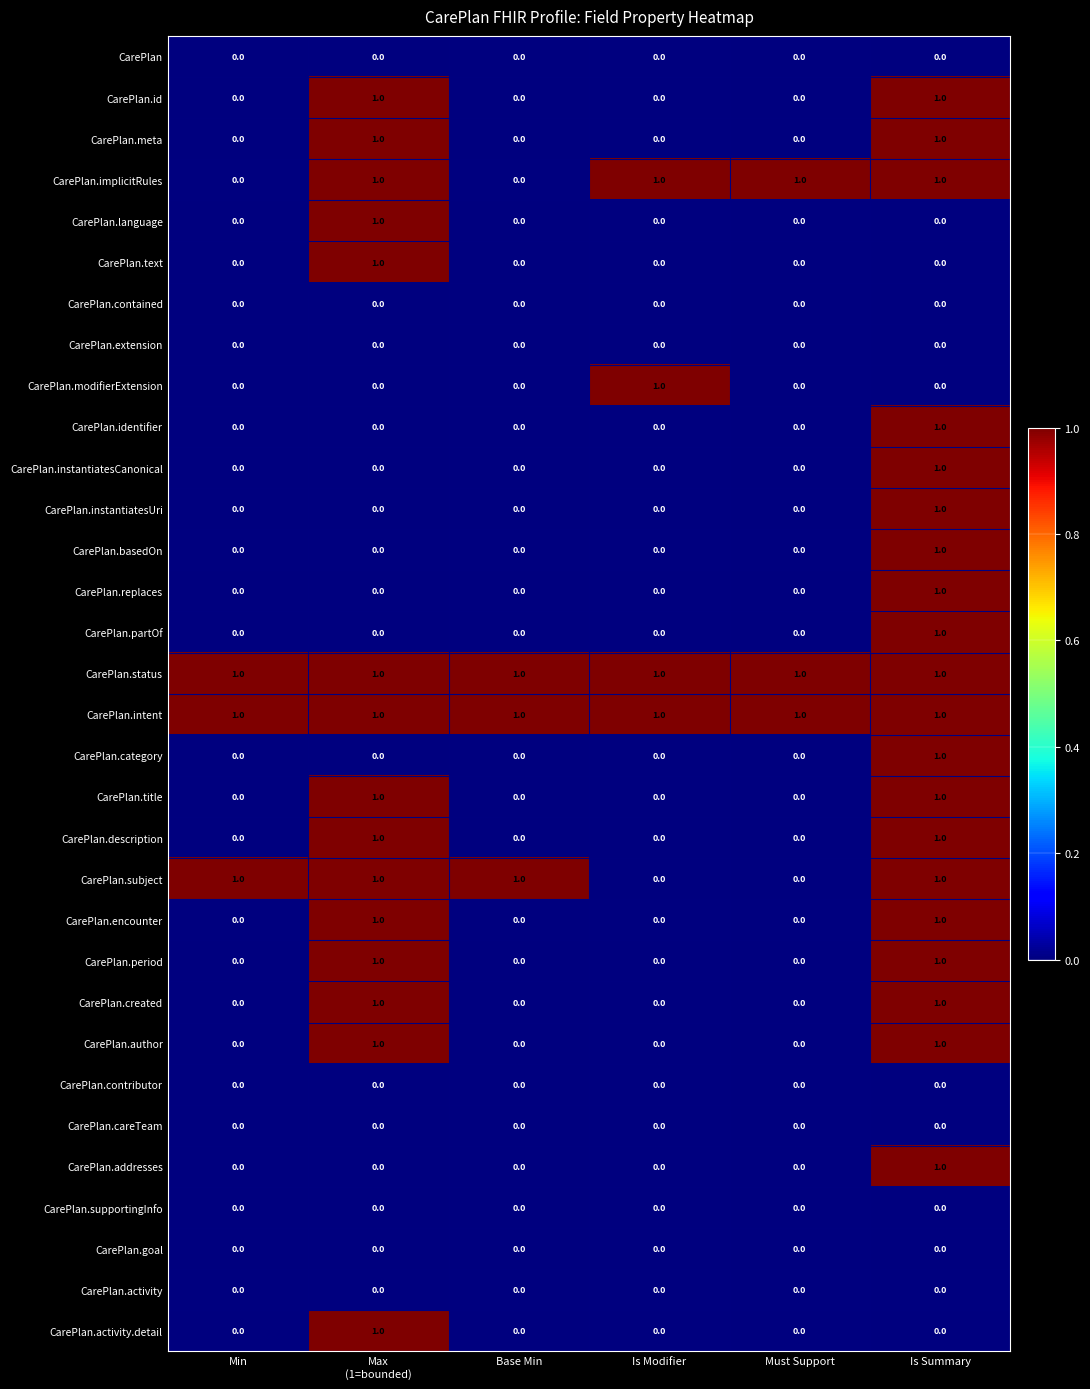

What is the sum of all CarePlan.subject values?

4